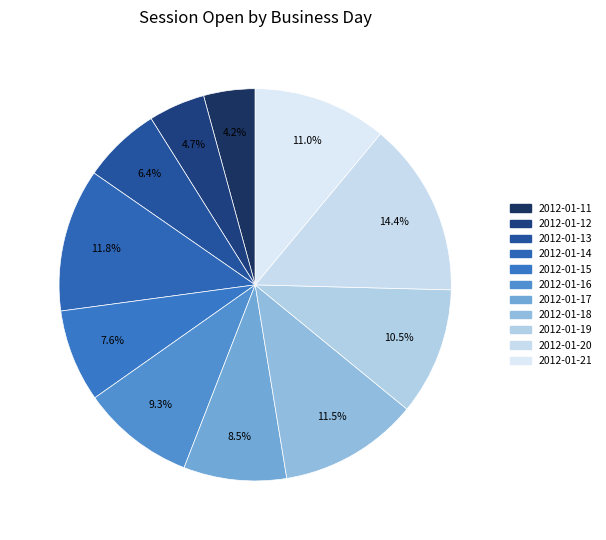

The 2012-01-20 slice represents 14% of the pie. True or false?

True